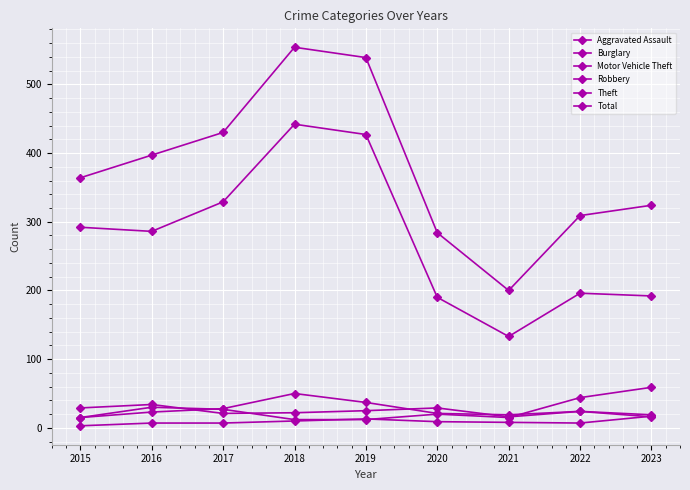

Rank the categories by Robbery value from lowest to highest.

2015, 2023, 2021, 2020, 2016, 2022, 2017, 2019, 2018